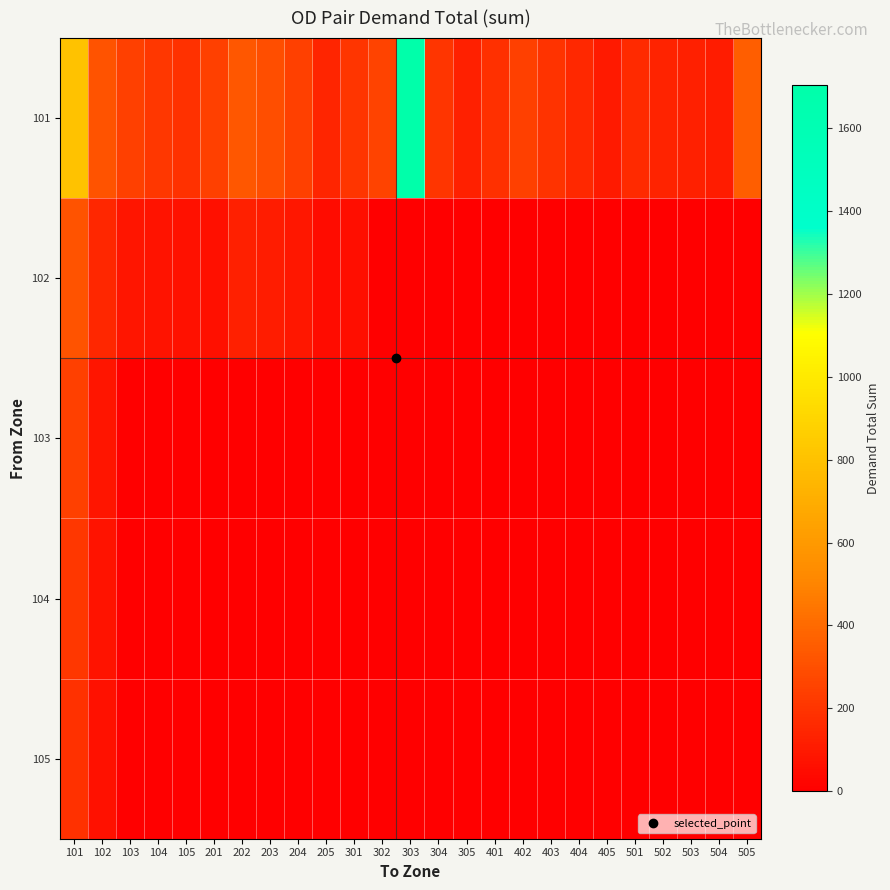

Reading left to right, transcribe all the data shown in this chart.

101: 101=800.0	102=312.7	103=244.8	104=211.0	105=188.3	201=243.0	202=331.1	203=298.8	204=243.7	205=139.7	301=206.0	302=254.0	303=1702.3	304=200.6	305=122.7	401=182.6	402=242.7	403=196.4	404=155.6	405=102.7	501=162.9	502=135.0	503=121.4	504=110.3	505=353.6
102: 101=312.7	102=148.6	103=86.3	104=75.5	105=67.7	201=65.5	202=123.4	203=106.7	204=87.9	205=47.7	301=53.6	302=0.0	303=0.0	304=0.0	305=0.0	401=0.0	402=0.0	403=0.0	404=0.0	405=0.0	501=0.0	502=0.0	503=0.0	504=0.0	505=0.0
103: 101=244.8	102=86.3	103=0.0	104=0.0	105=0.0	201=0.0	202=0.0	203=0.0	204=0.0	205=0.0	301=0.0	302=0.0	303=0.0	304=0.0	305=0.0	401=0.0	402=0.0	403=0.0	404=0.0	405=0.0	501=0.0	502=0.0	503=0.0	504=0.0	505=0.0
104: 101=211.0	102=75.5	103=0.0	104=0.0	105=0.0	201=0.0	202=0.0	203=0.0	204=0.0	205=0.0	301=0.0	302=0.0	303=0.0	304=0.0	305=0.0	401=0.0	402=0.0	403=0.0	404=0.0	405=0.0	501=0.0	502=0.0	503=0.0	504=0.0	505=0.0
105: 101=188.3	102=67.7	103=0.0	104=0.0	105=0.0	201=0.0	202=0.0	203=0.0	204=0.0	205=0.0	301=0.0	302=0.0	303=0.0	304=0.0	305=0.0	401=0.0	402=0.0	403=0.0	404=0.0	405=0.0	501=0.0	502=0.0	503=0.0	504=0.0	505=0.0